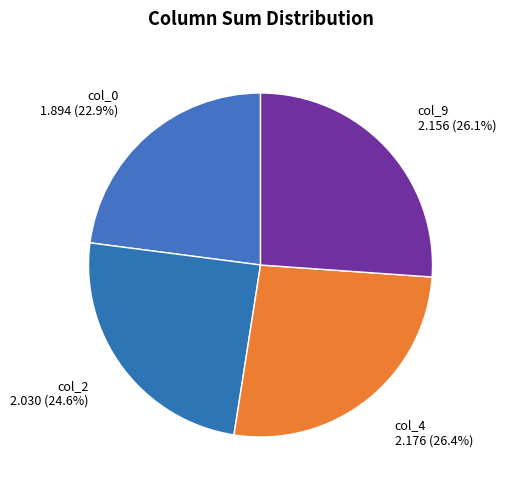

Approximately how many times larger is the value at col_4 compared to col_2?

1.1